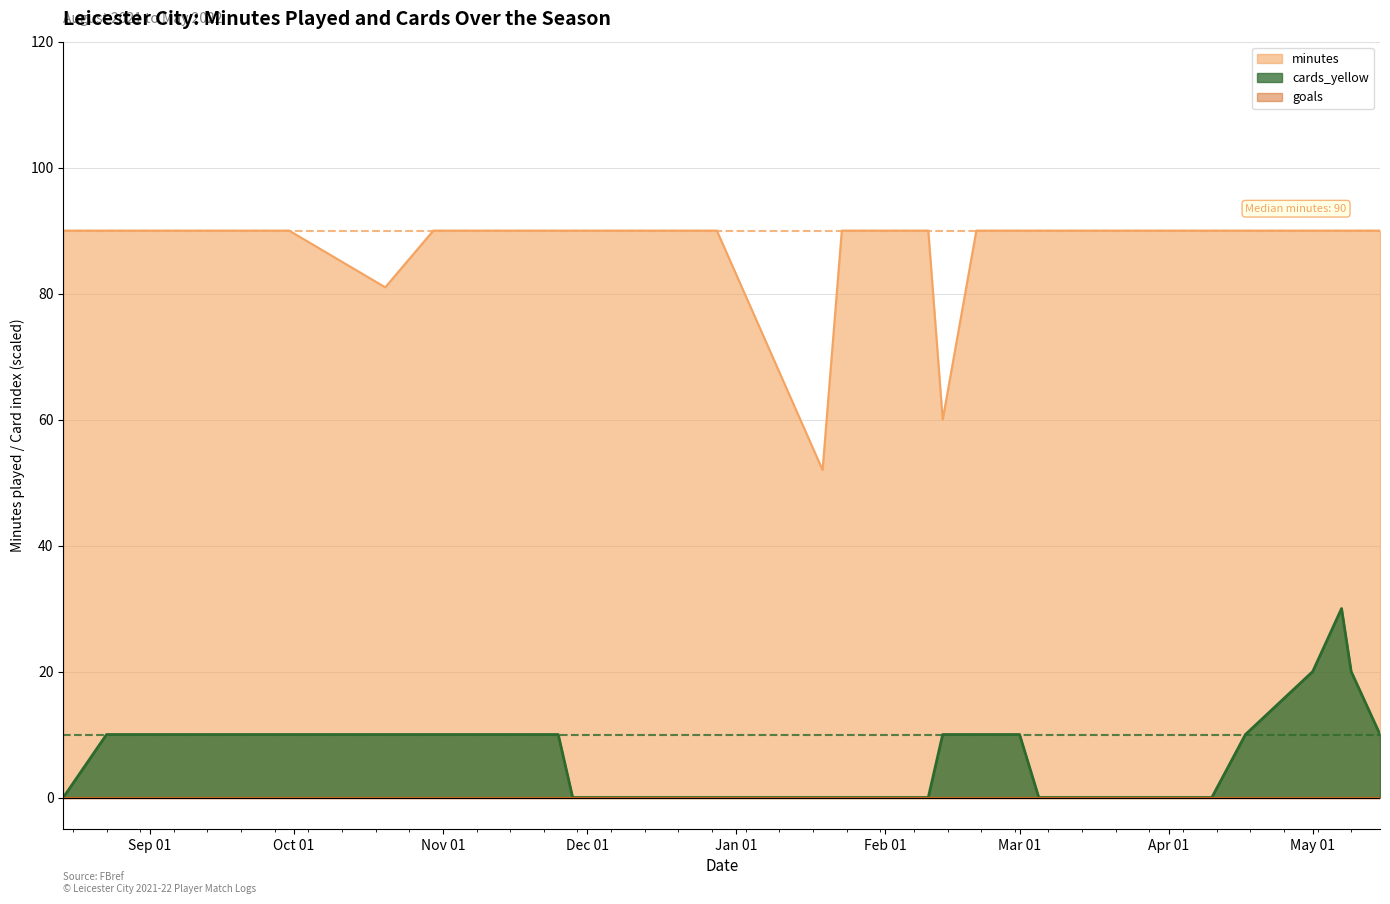

At which label does minutes reach its peak?

2021-08-14